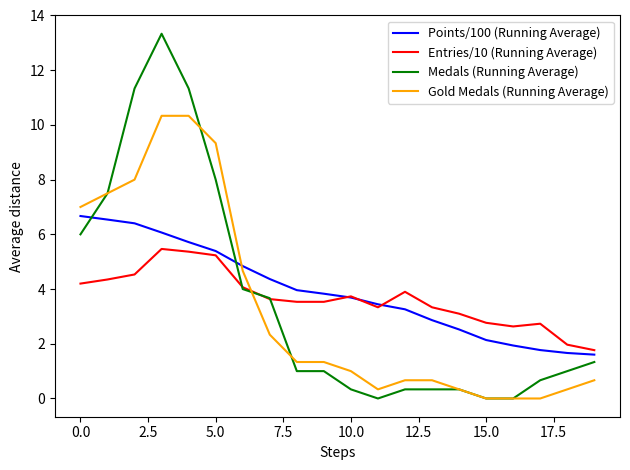

At how many categories does at least one series exceed 9?

4